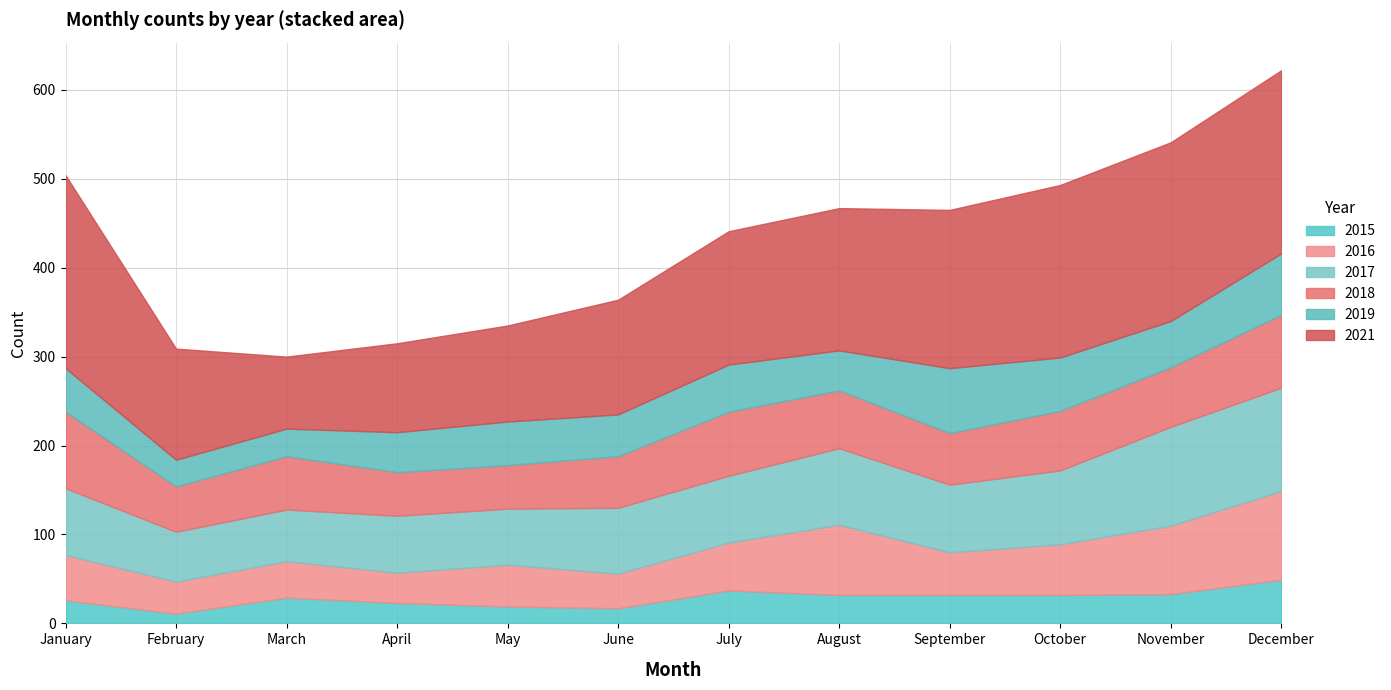

What is the value of the 2021 point at the 11th from the left?

201